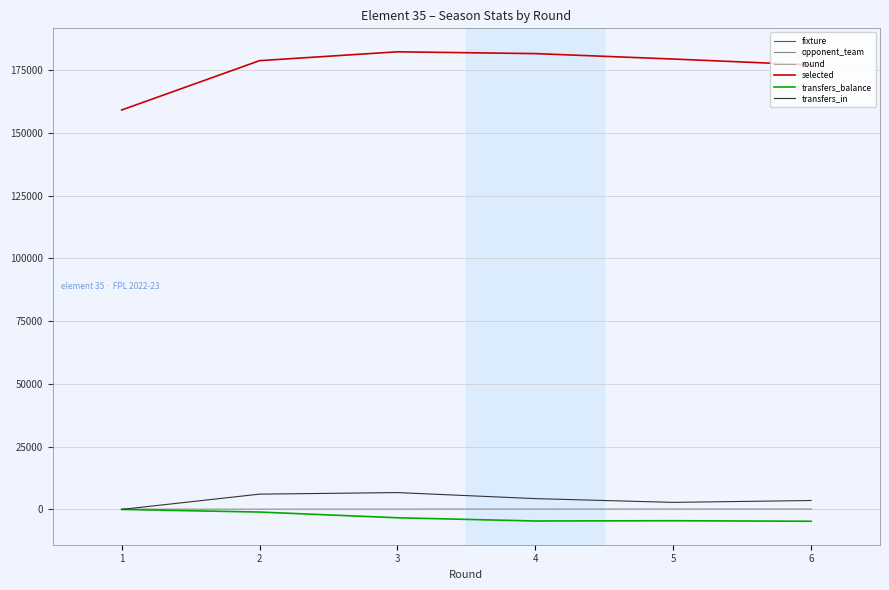

True or false: selected and fixture intersect in this chart.

False